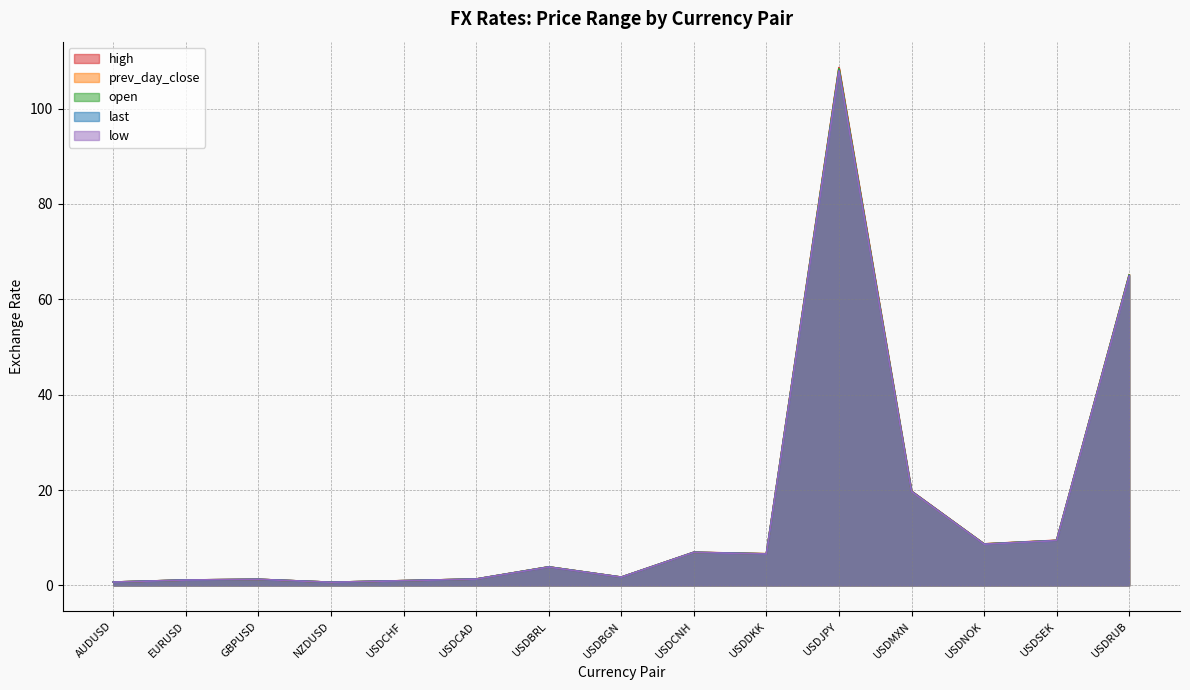

What is the label of the 9th point from the right?

USDBRL